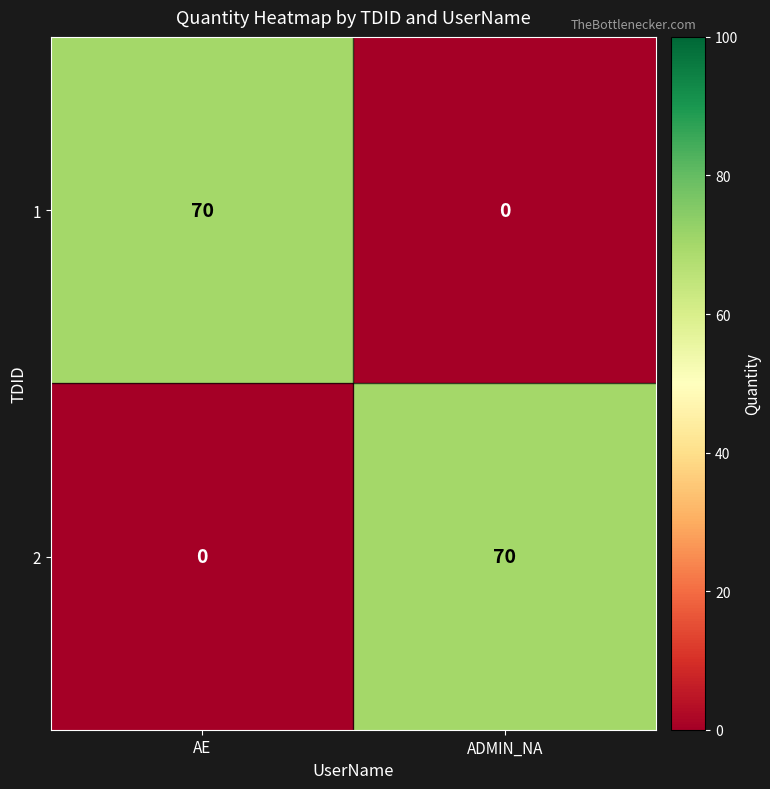

Rank the series at AE from lowest to highest value.

2, 1